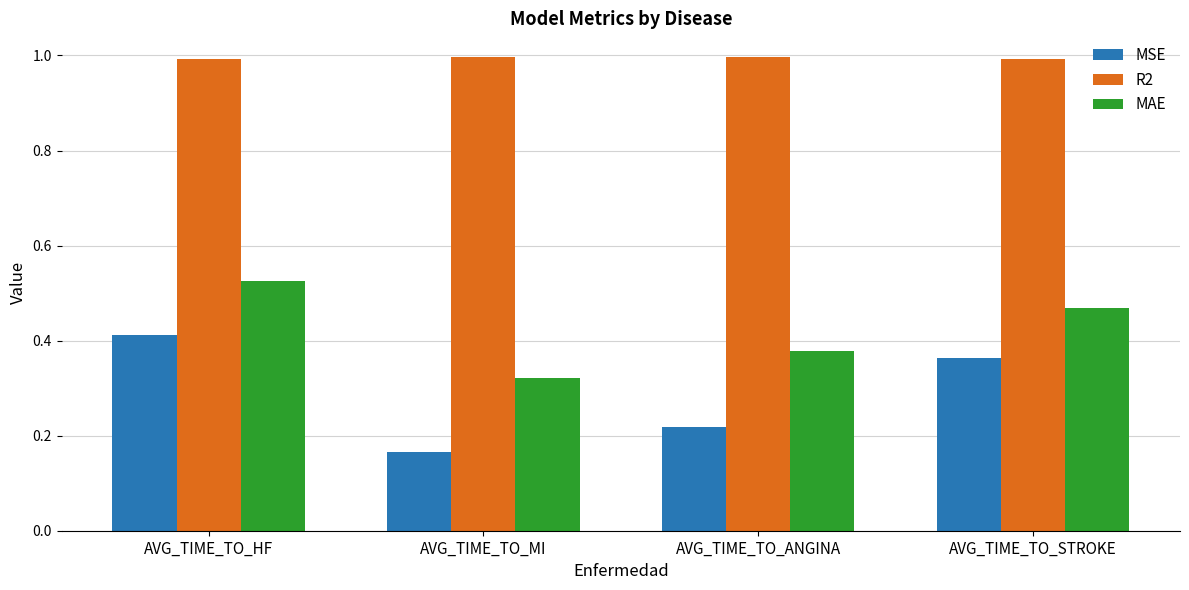

Which series has the largest range (max minus min)?

MSE